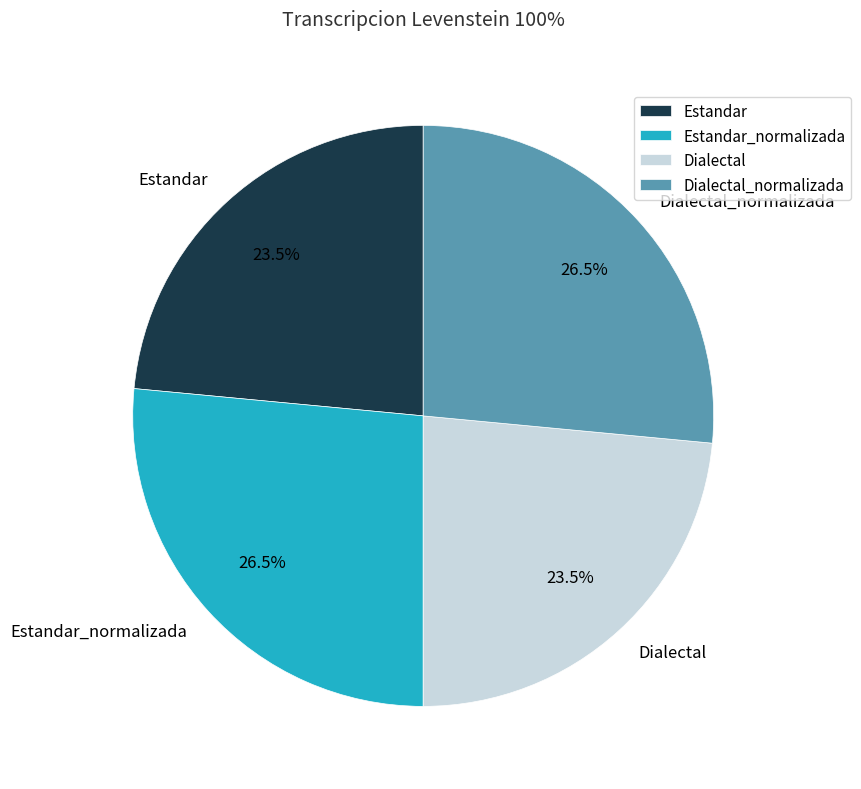

What is the ratio of the value at Dialectal to the value at Estandar?

1.0